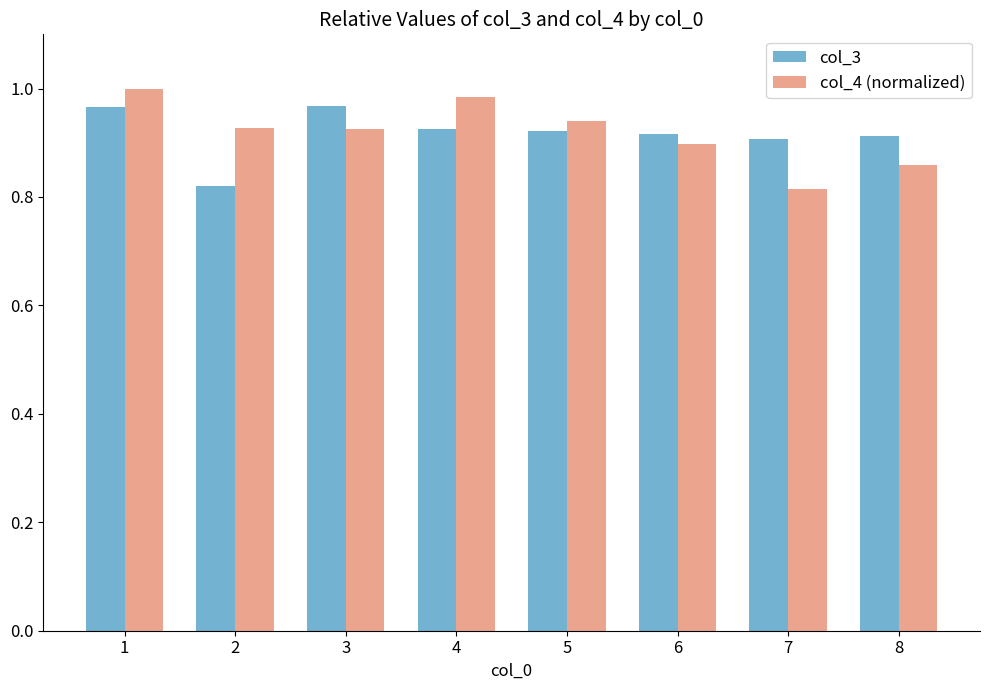

Is it true that col_3 equals 1.0 at 1?

True